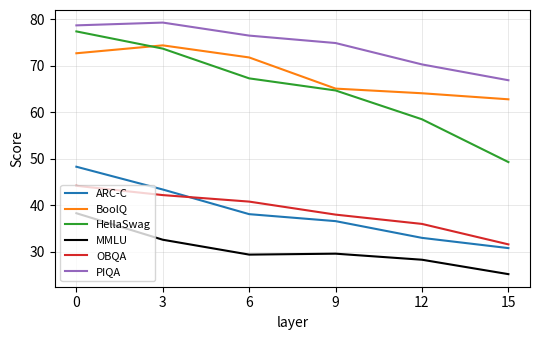

What is the highest value of the BoolQ series?

74.4